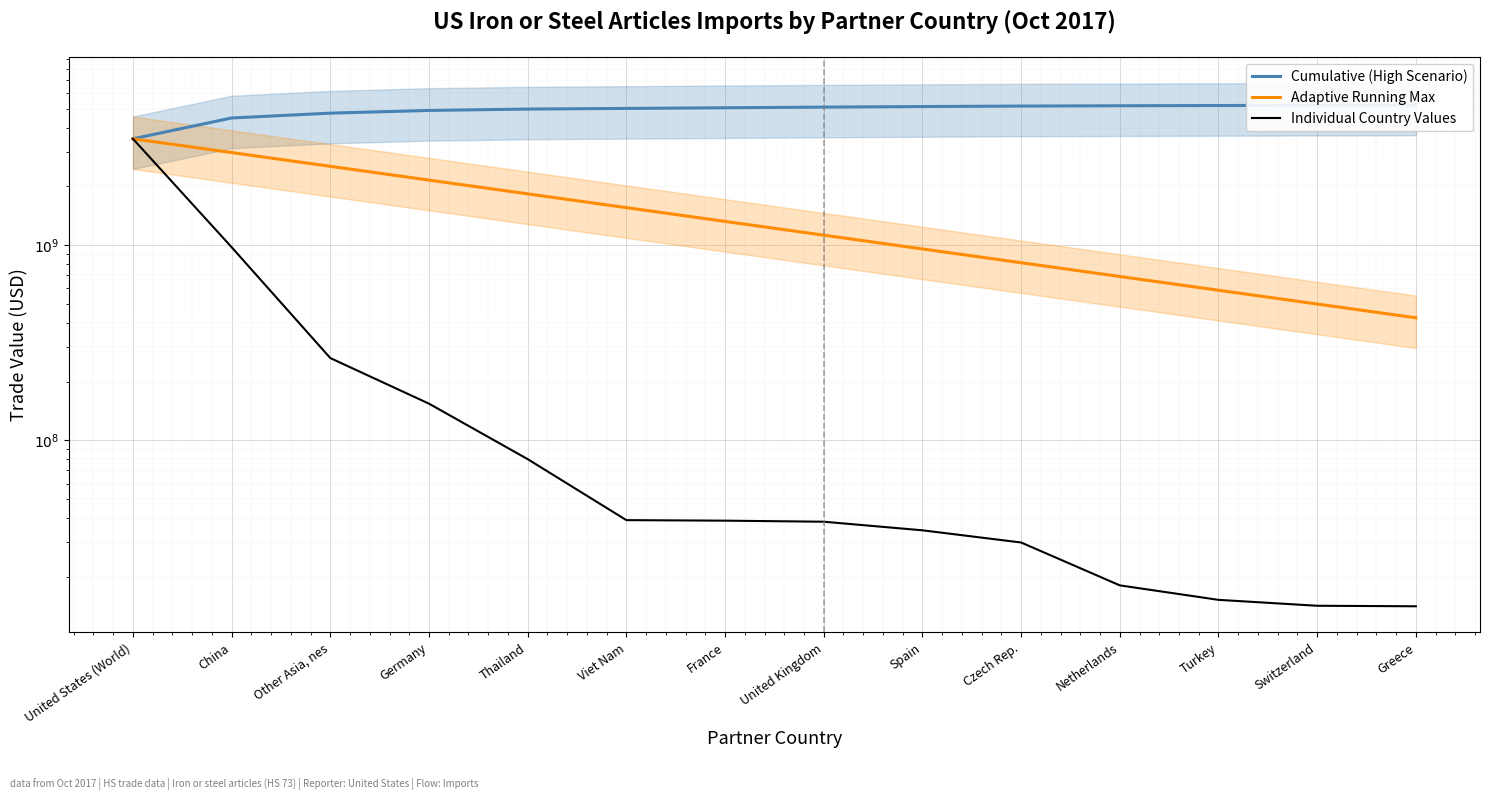

What is the difference between the second highest and minimum values in the Cumulative Imports (31 May Style) series?

1702591337.0